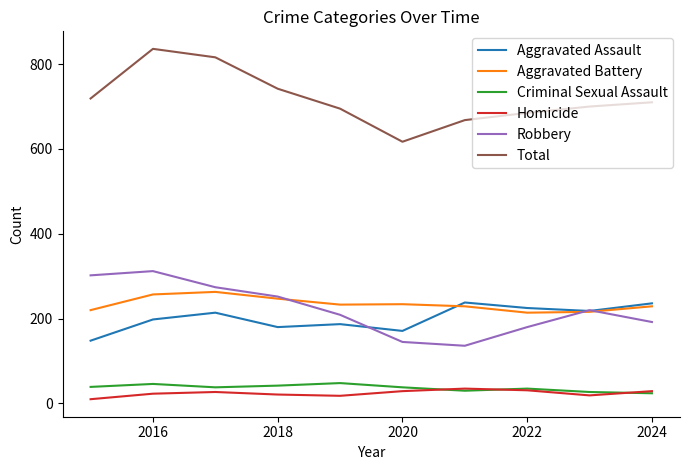

True or false: Homicide and Total cross at least once.

False